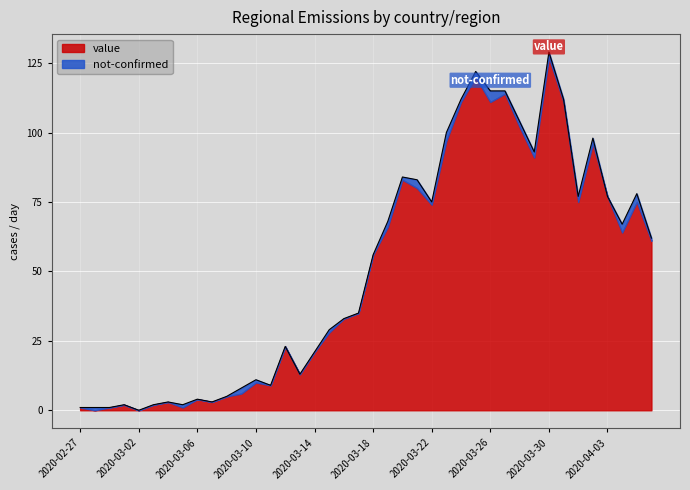

Reading left to right, what are all the values shown in this chart?

1	1	1	2	0	2	3	2	4	3	5	8	11	9	23	13	21	29	33	35	56	68	84	83	75	100	112	122	115	115	104	93	129	112	77	98	77	67	78	62